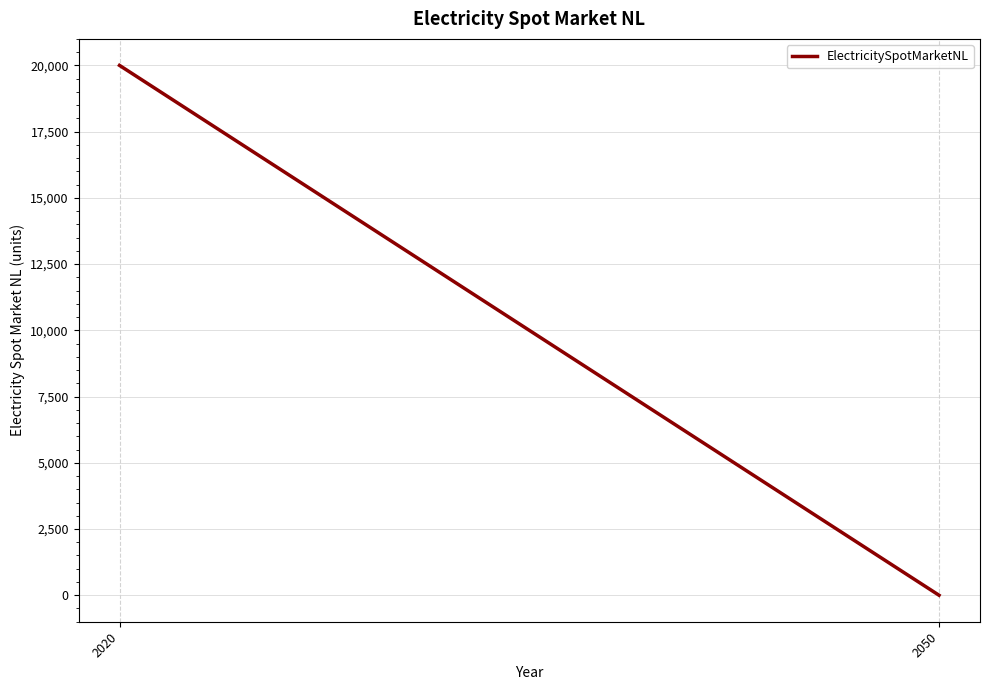

How many positive values are there?

1